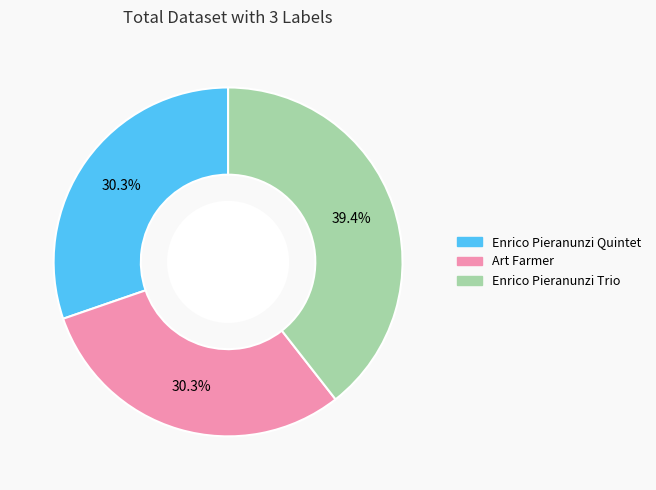

Does any single category account for the majority?

No